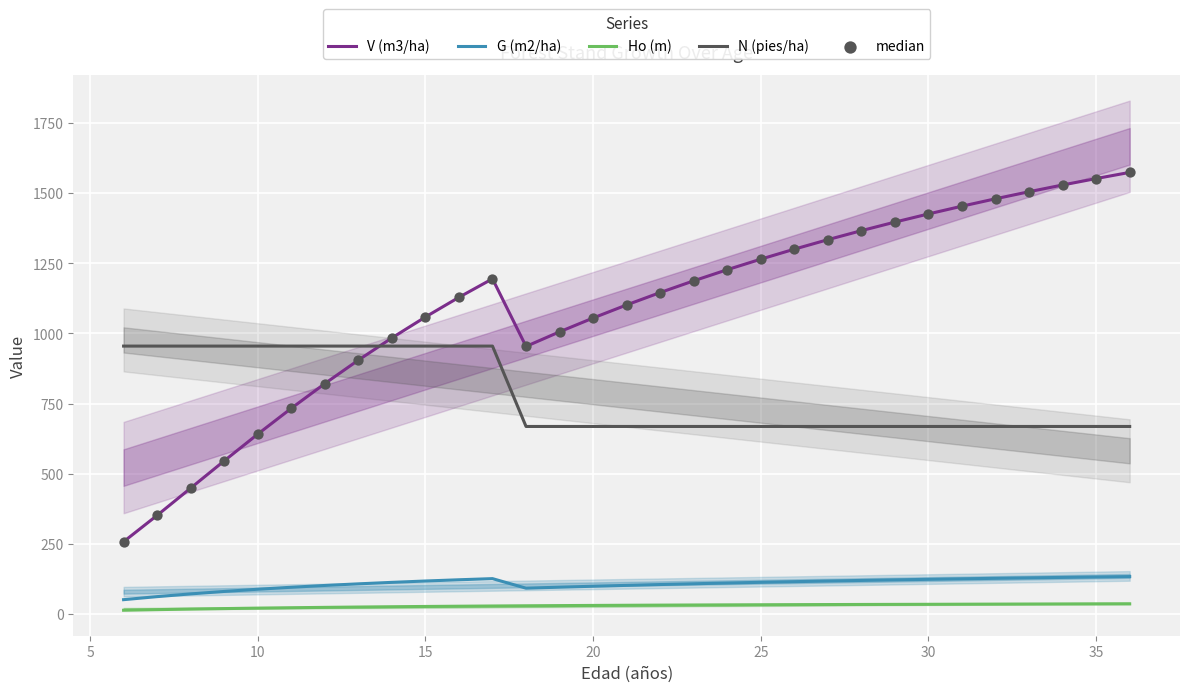

At how many categories does at least one series exceed 73?

31